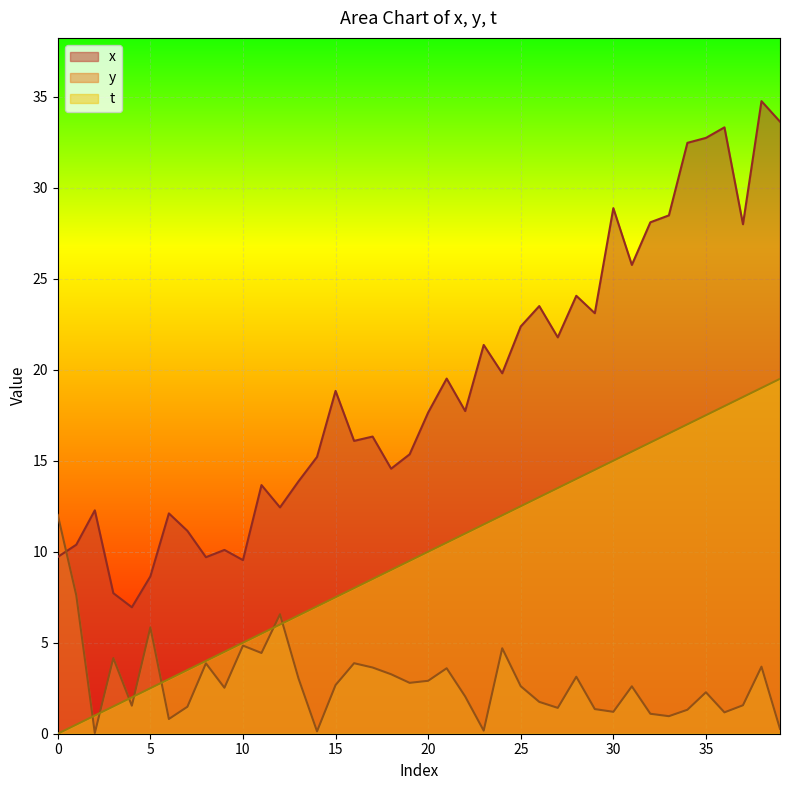

Reading left to right, extract all data points from this chart.

x: 9.7	10.4	12.3	7.7	6.9	8.6	12.1	11.1	9.7	10.1	9.5	13.7	12.4	13.9	15.2	18.8	16.1	16.3	14.6	15.4	17.6	19.5	17.7	21.4	19.8	22.4	23.5	21.8	24.1	23.1	28.9	25.8	28.1	28.5	32.5	32.7	33.3	28.0	34.8	33.6
y: 12.0	7.6	0.0	4.2	1.5	5.8	0.8	1.5	3.9	2.5	4.8	4.4	6.6	3.0	0.1	2.7	3.9	3.6	3.3	2.8	2.9	3.6	2.0	0.2	4.7	2.6	1.7	1.4	3.1	1.4	1.2	2.6	1.1	1.0	1.3	2.3	1.2	1.6	3.7	0.3
t: 0.0	0.5	1.0	1.5	2.0	2.5	3.0	3.5	4.0	4.5	5.0	5.5	6.0	6.5	7.0	7.5	8.0	8.5	9.0	9.5	10.0	10.5	11.0	11.5	12.0	12.5	13.0	13.5	14.0	14.5	15.0	15.5	16.0	16.5	17.0	17.5	18.0	18.5	19.0	19.5